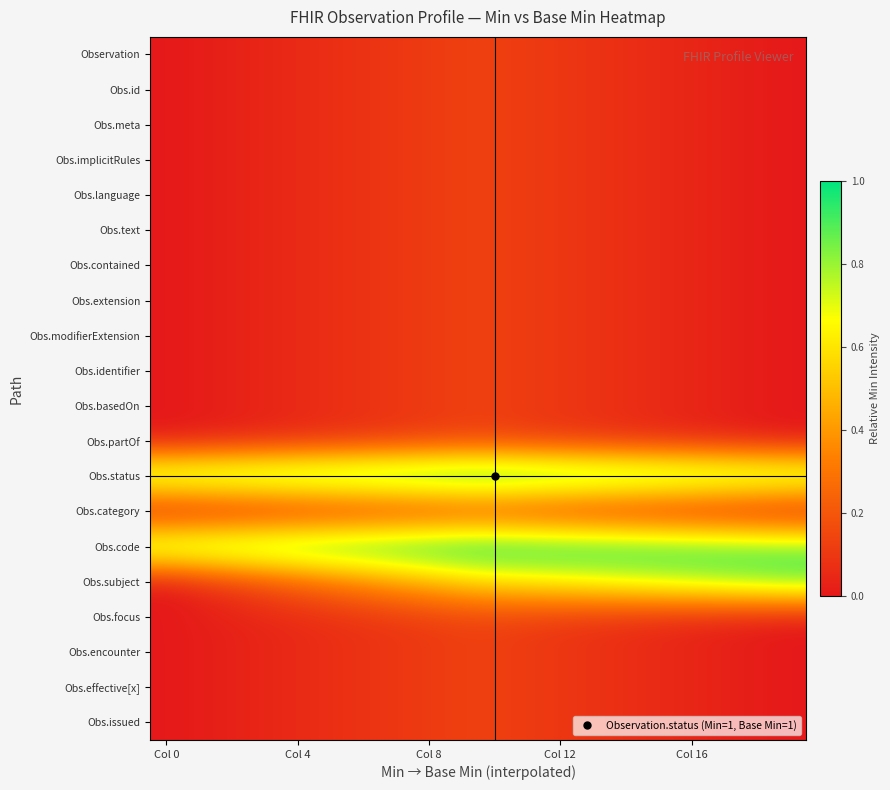

At which category does the chart reach its minimum across all series?

Col 0